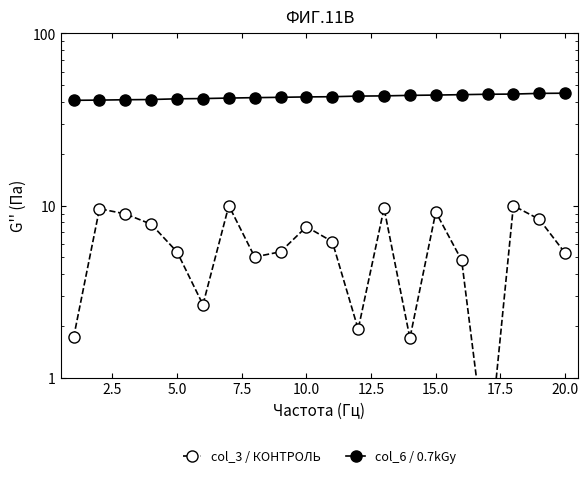

At how many categories does at least one series exceed 23?

20